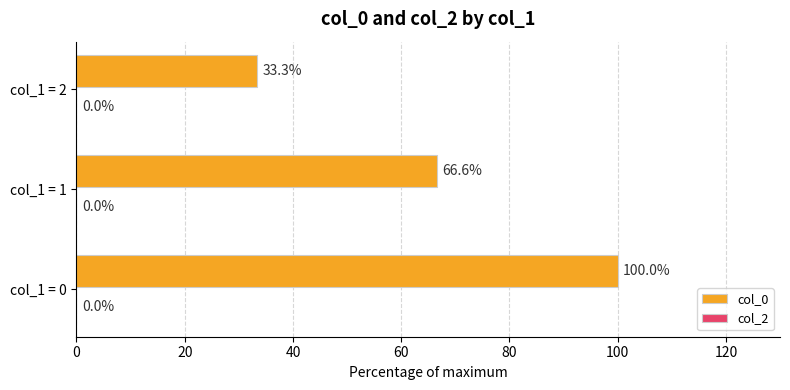

How many bars are there in total?

3